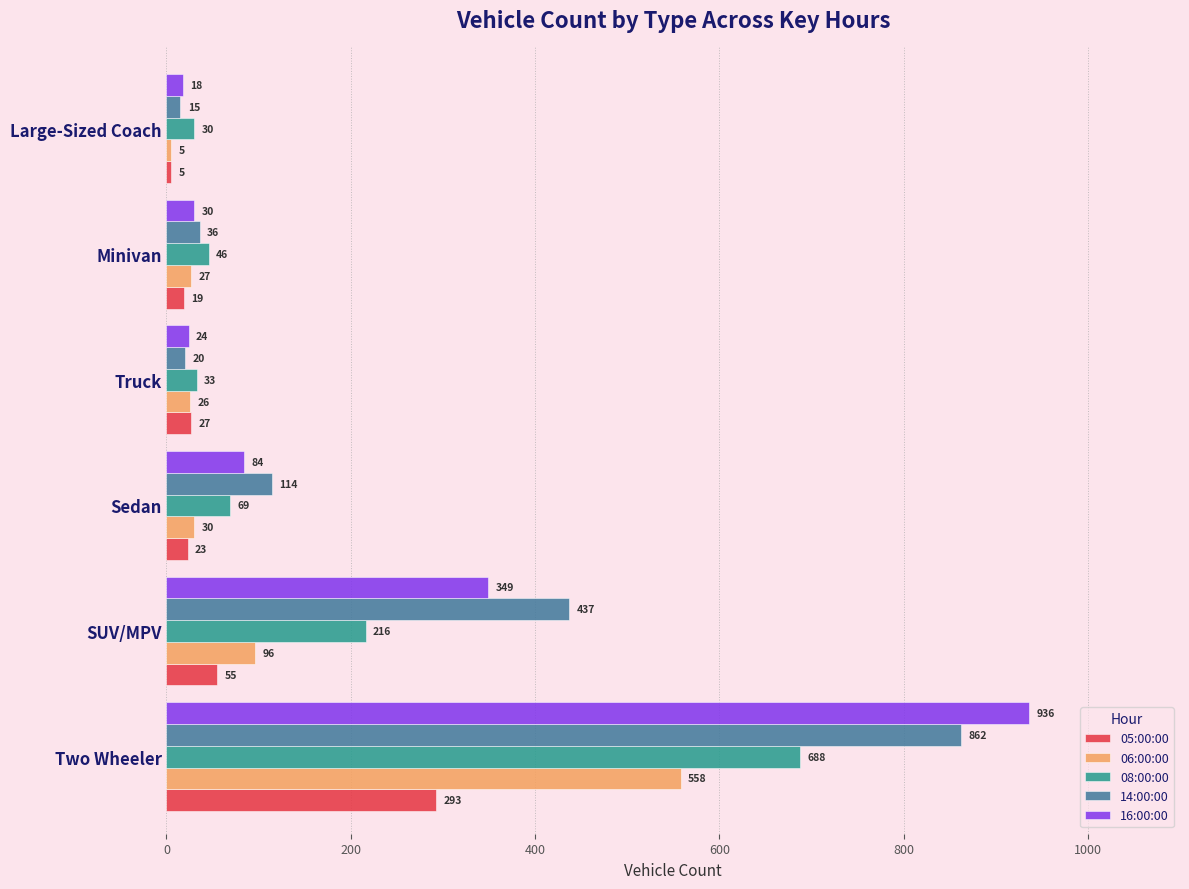

Which series has the widest spread of values?

16:00:00